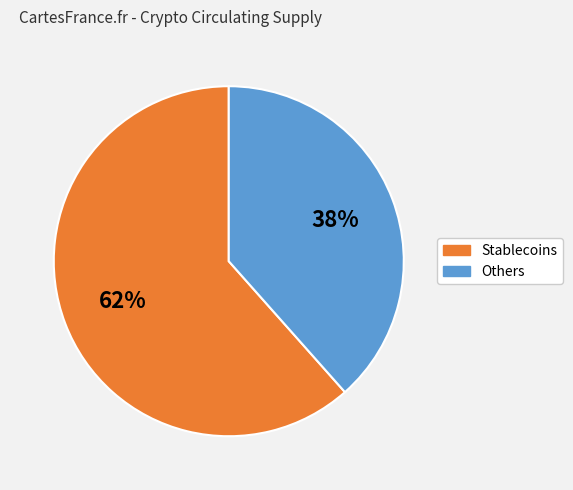

To the nearest percent, what is the average slice percentage?

50%